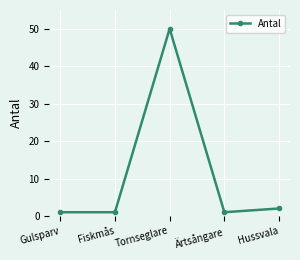

Which label corresponds to the largest value in the chart?

Tornseglare